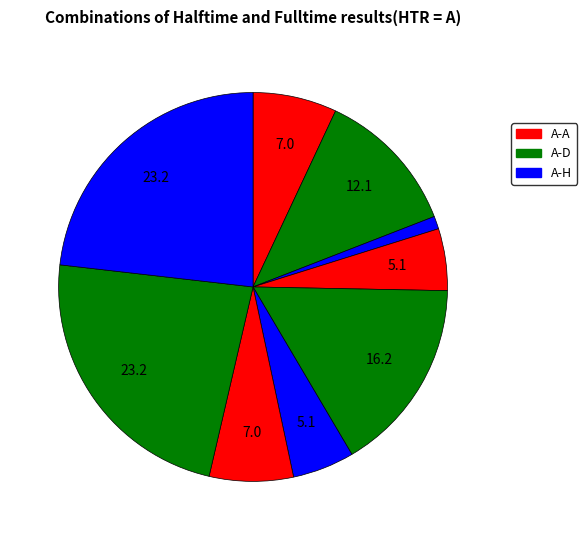

To the nearest percent, what is the average slice percentage?

11%